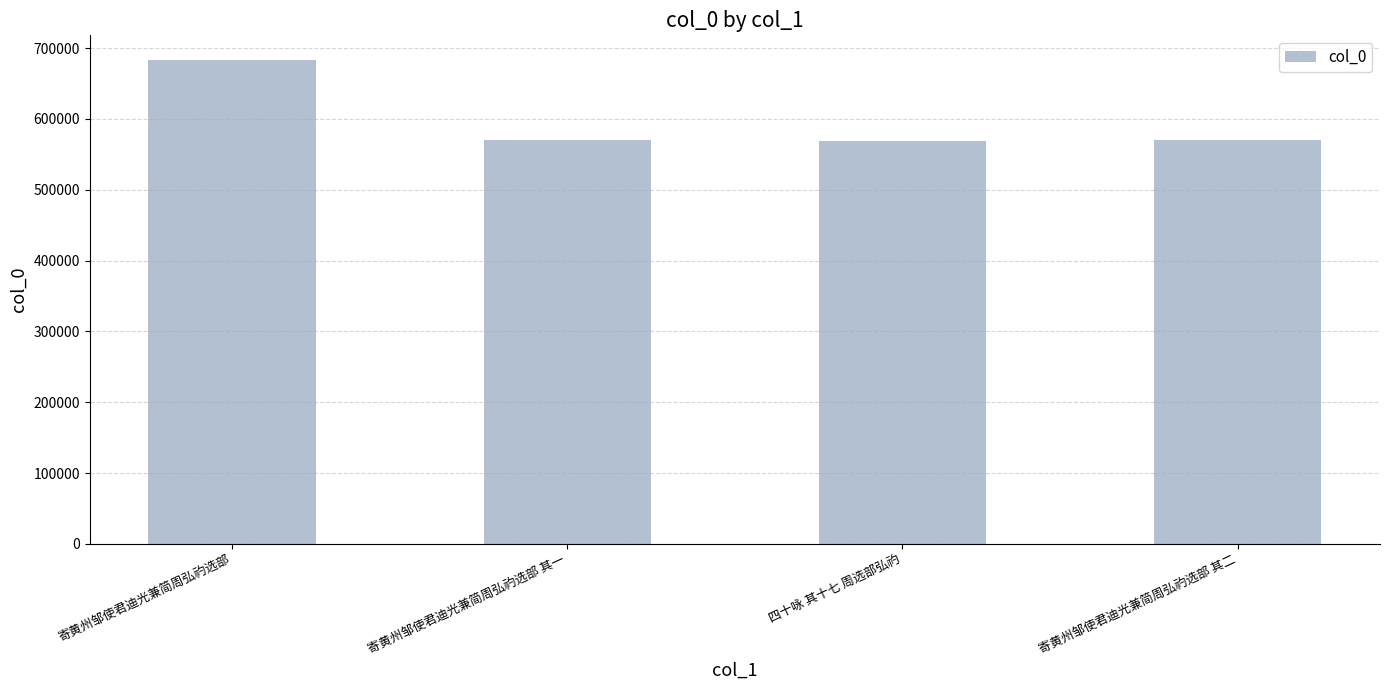

The chart shows a value of 683884 at 寄黄州邹使君迪光兼简周弘礿选部. True or false?

True